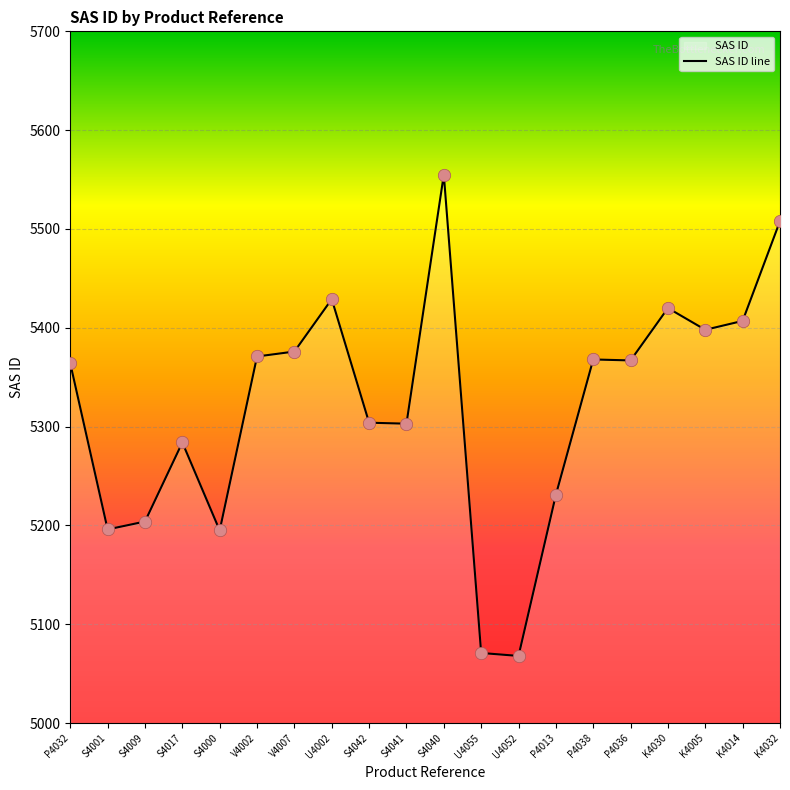

What is the change in value from P4032 to S4040?

+191